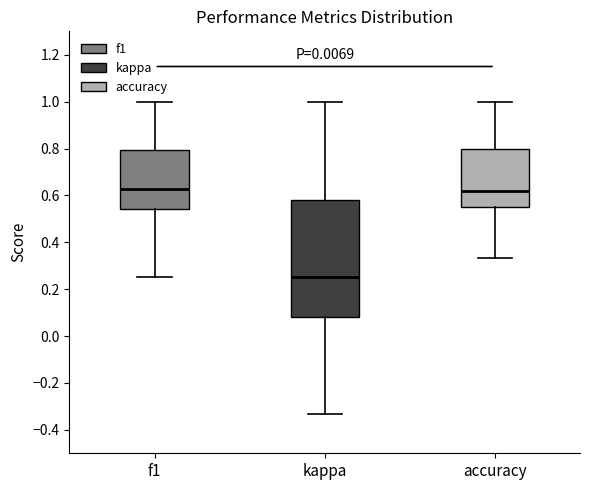

Reading left to right, read every box against the y-axis: the position of its median line, the range the box covers, and the ends of its whiskers. The values are not printed on the chart, so give them approximately, as read against the axis.

f1: median 0.62, box 0.54 to 0.80, whiskers 0.26 to 1.00
kappa: median 0.26, box 0.08 to 0.58, whiskers -0.34 to 1.00
accuracy: median 0.62, box 0.54 to 0.80, whiskers 0.34 to 1.00